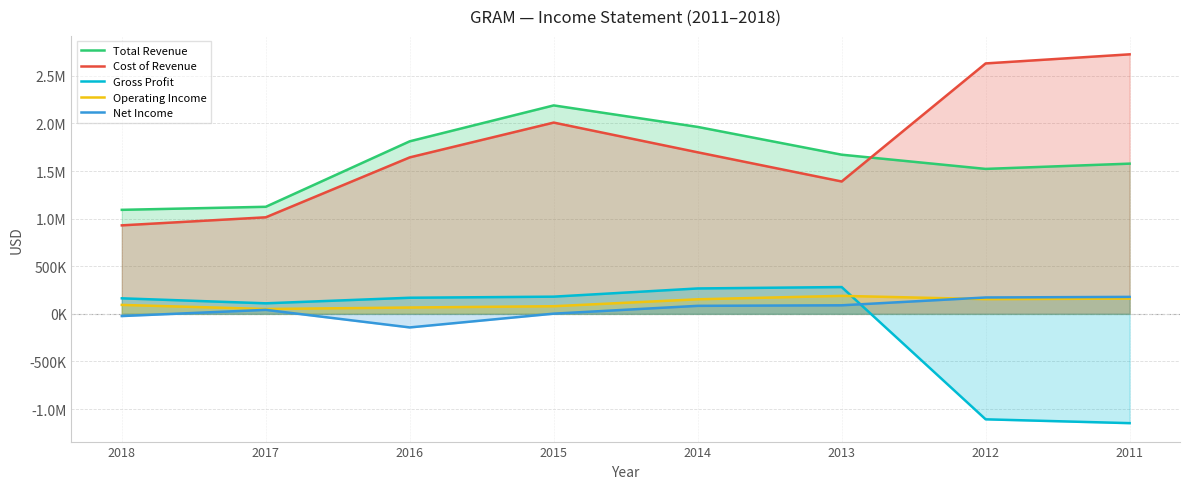

How many series are shown in this chart?

5